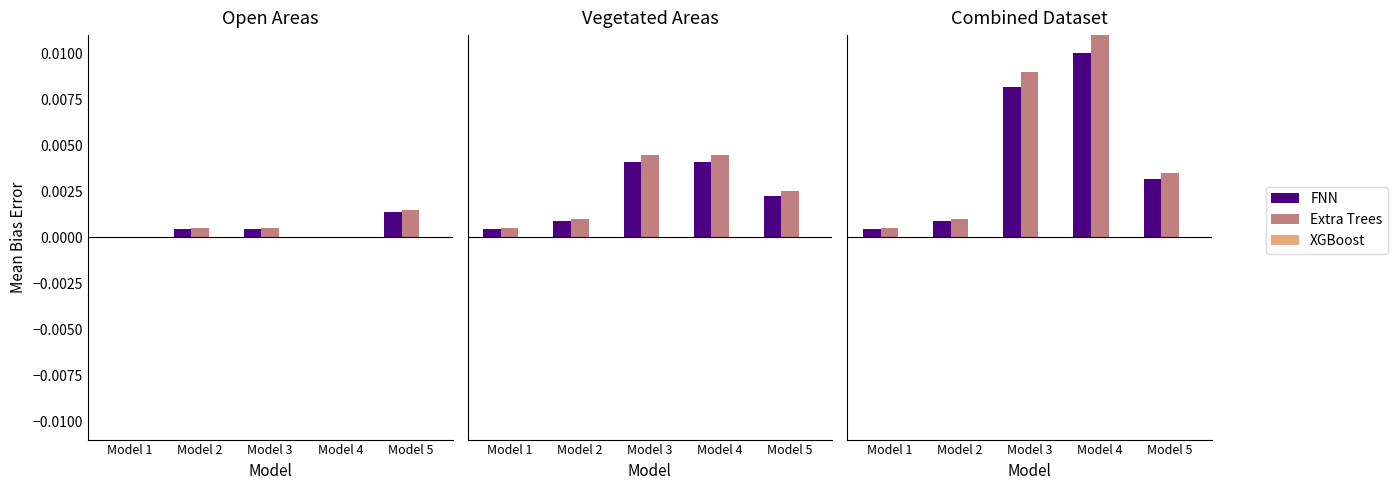

Between Model 3 and Model 5, which series saw the biggest shift?

Extra Trees